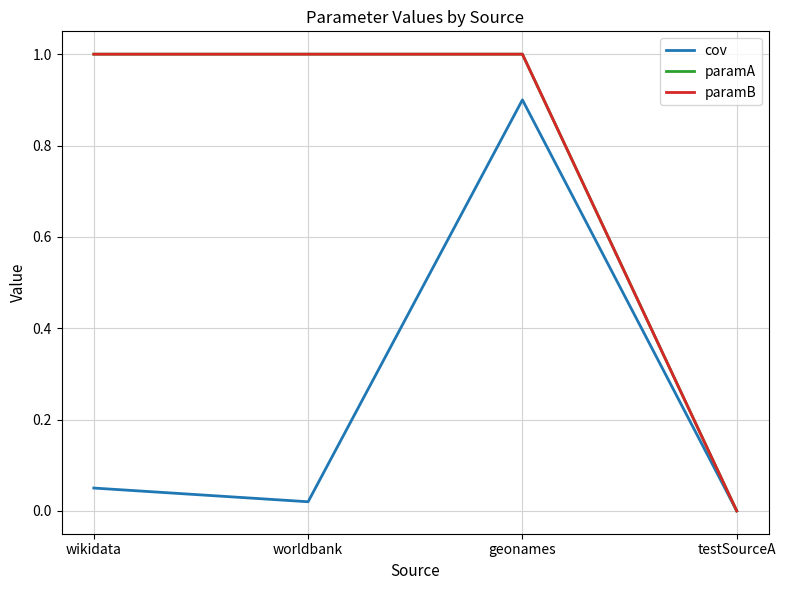

Rank the series at geonames from lowest to highest value.

cov, paramA, paramB